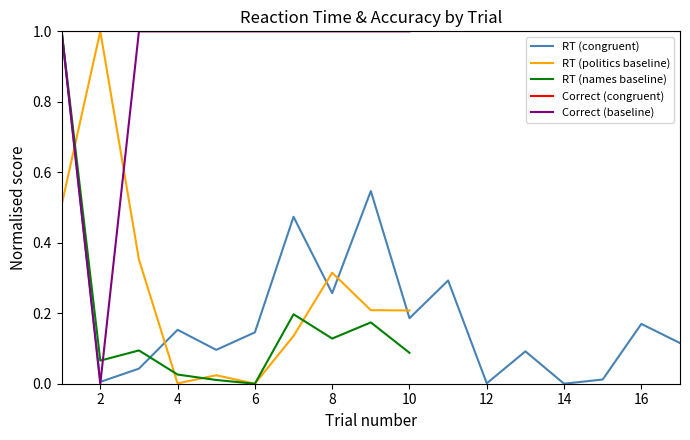

The Correct (congruent) series shows 0.6 at 8. True or false?

False